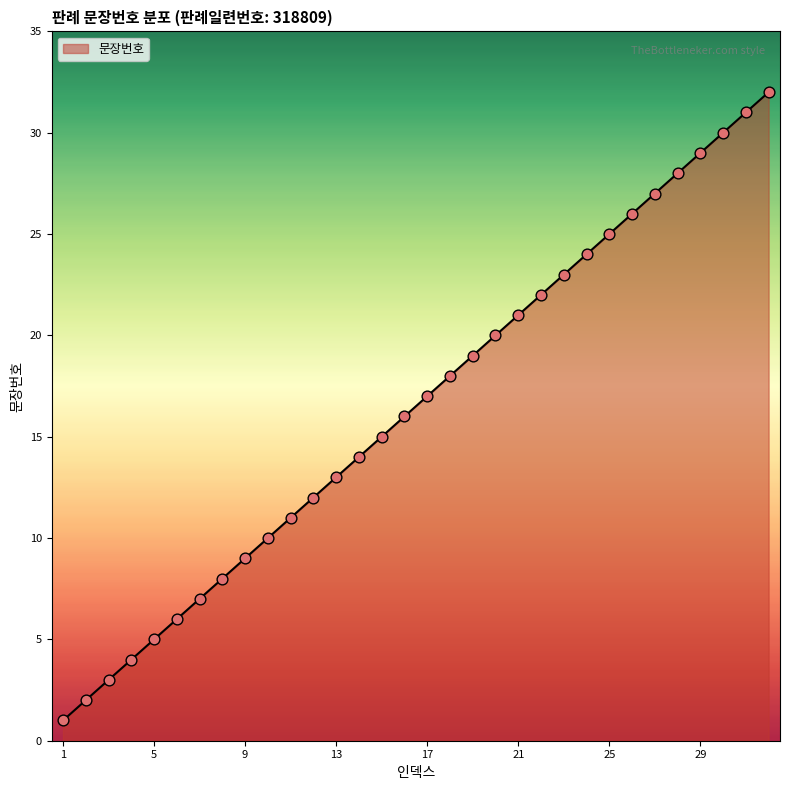

What is the difference between the maximum and minimum values?

31